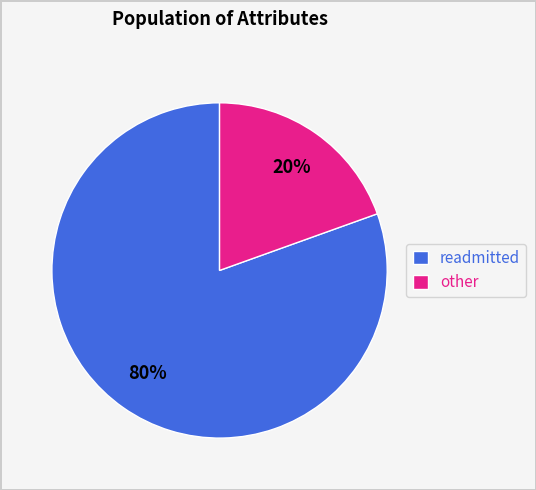

Between other and readmitted, which is larger?

readmitted